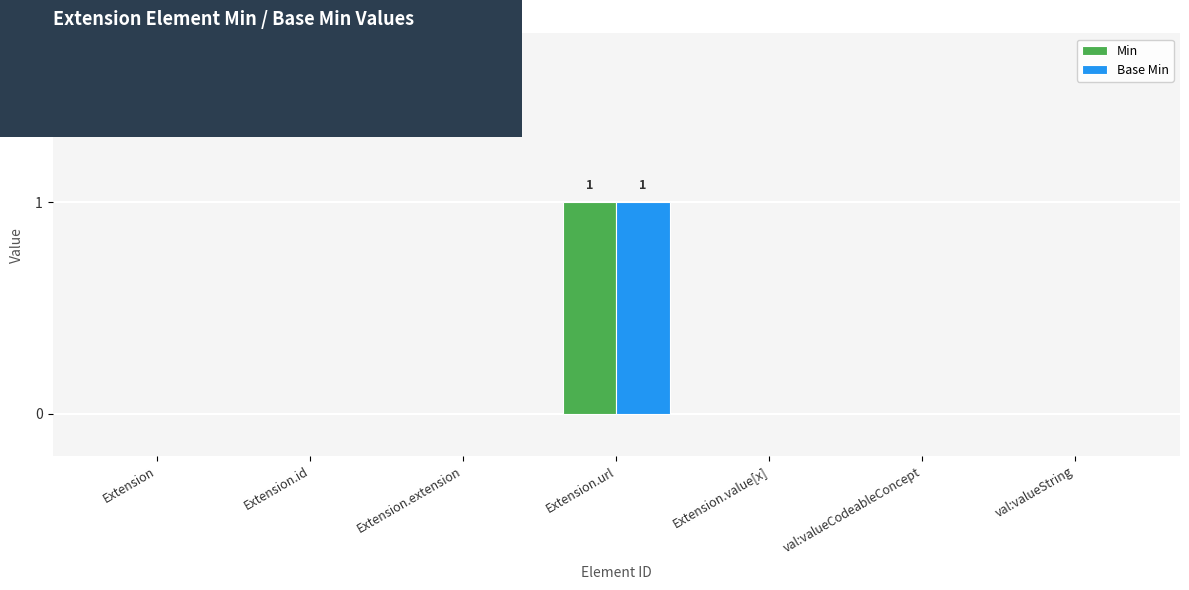

Reading left to right, transcribe all the data shown in this chart.

Min: Extension=0	Extension.id=0	Extension.extension=0	Extension.url=1	Extension.value[x]=0	val:valueCodeableConcept=0	val:valueString=0
Base Min: Extension=0	Extension.id=0	Extension.extension=0	Extension.url=1	Extension.value[x]=0	val:valueCodeableConcept=0	val:valueString=0